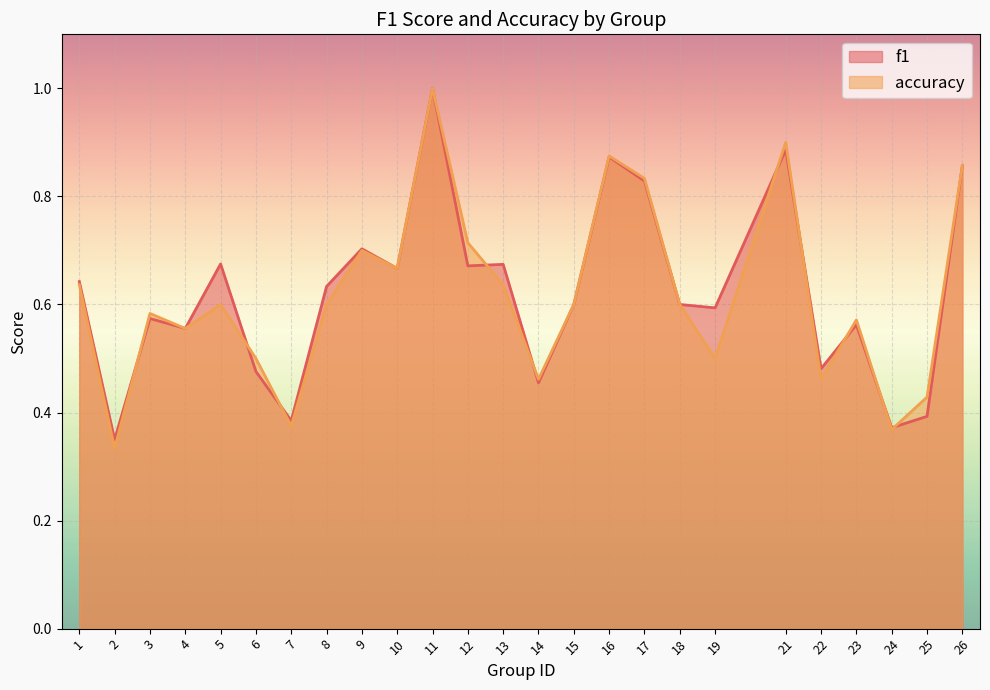

At which label is f1 closest to 0?

2